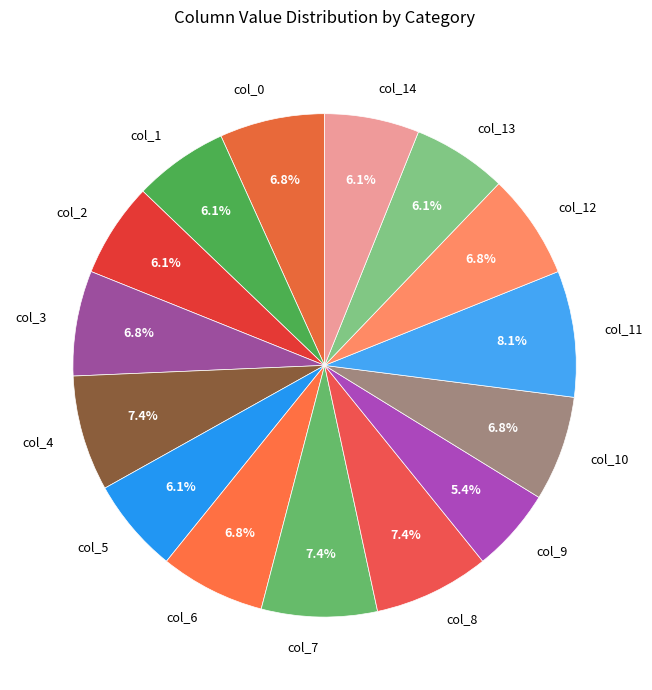

What is the ratio of the value at col_0 to the value at col_7?

0.9